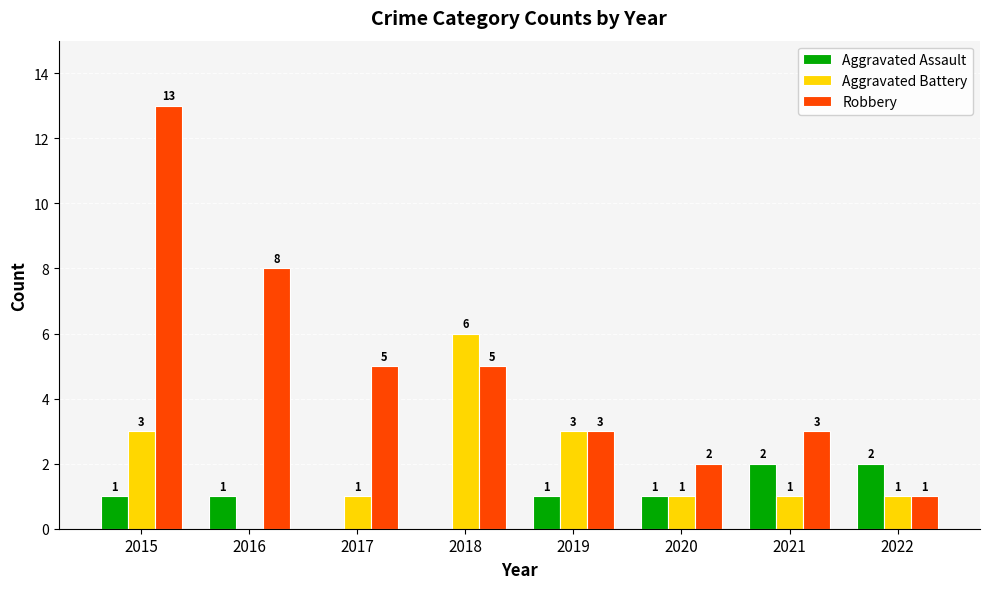

What are all the series names shown in the legend?

Aggravated Assault, Aggravated Battery, Robbery